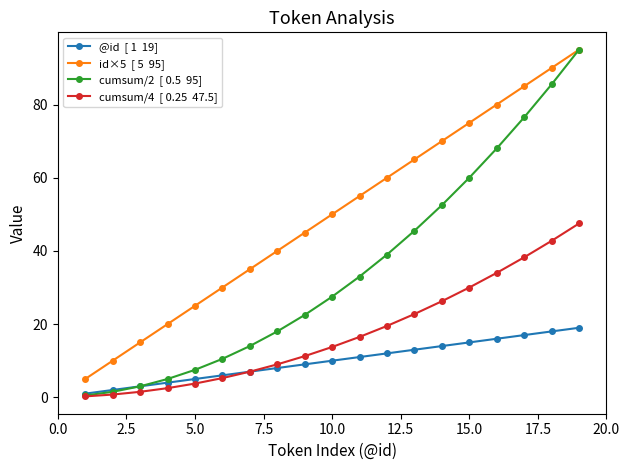

How many categories are shown in the chart?

19